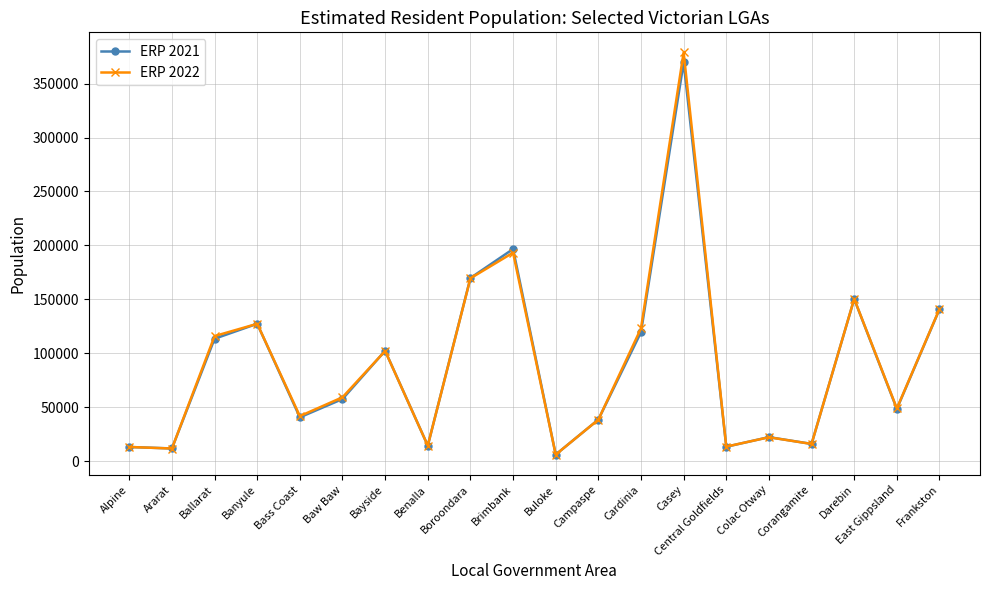

At which label does ERP 2021 reach its peak?

Casey